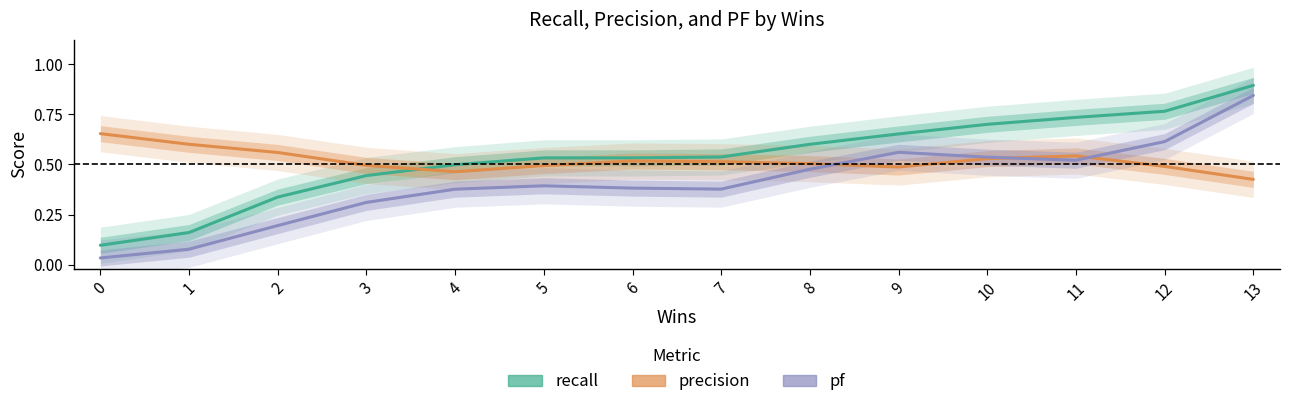

What are all the series names shown in the legend?

recall, precision, pf